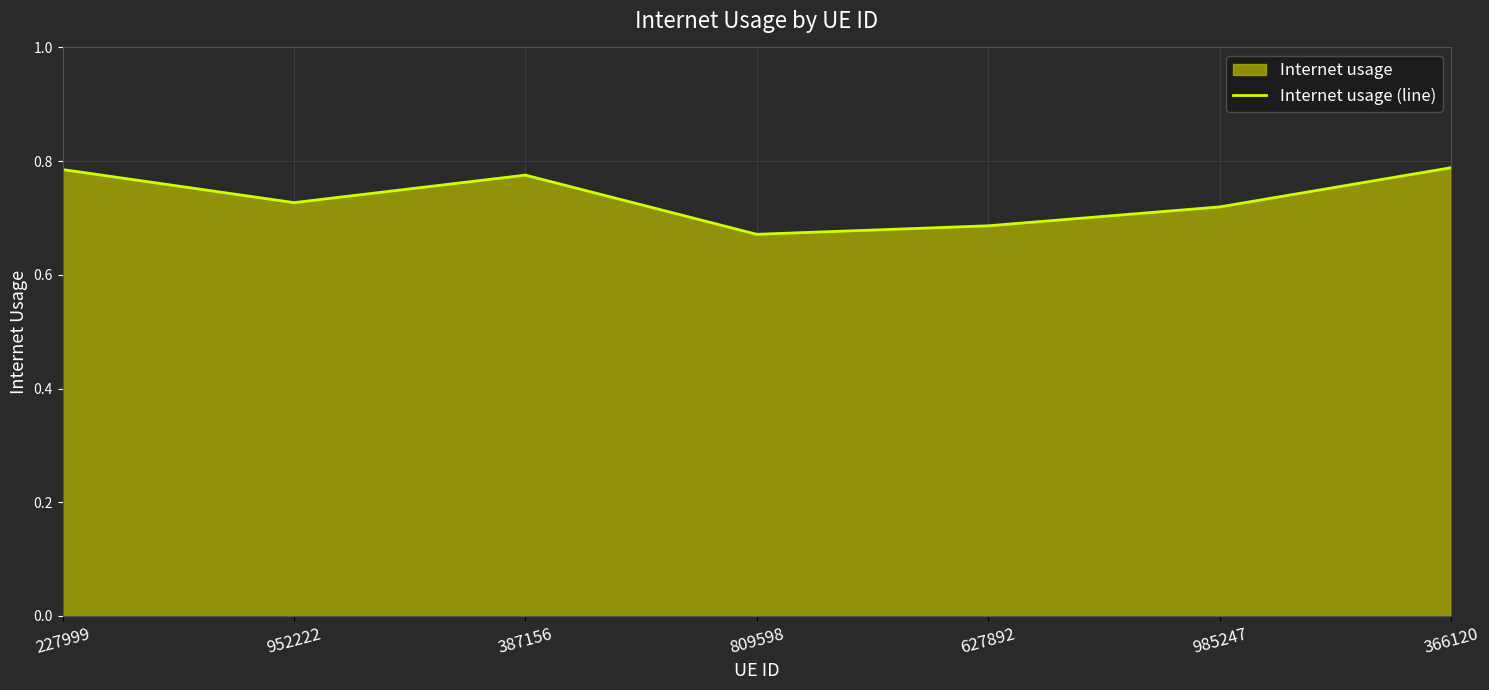

Which label corresponds to the smallest value in the chart?

809598